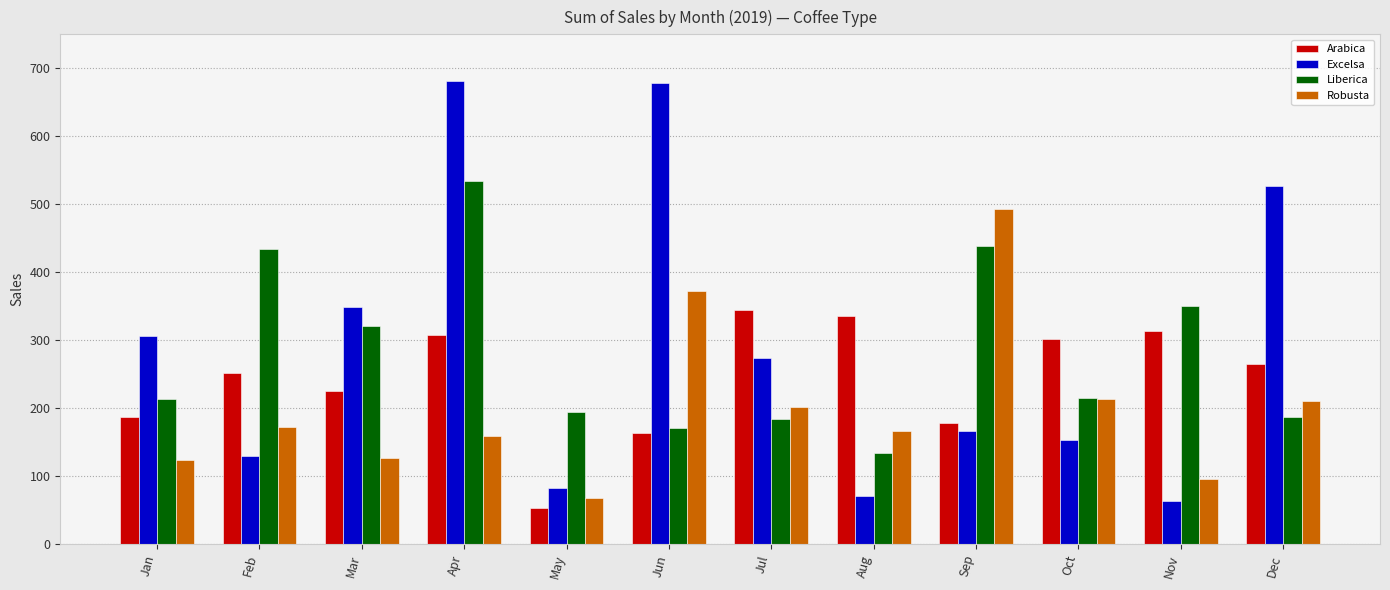

What is the spread (max minus min) of values at Sep?

326.8